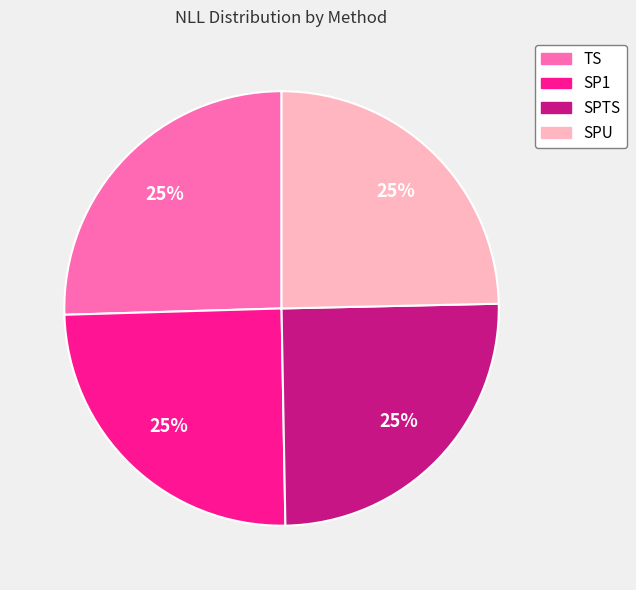

Count the number of slices in the pie.

4